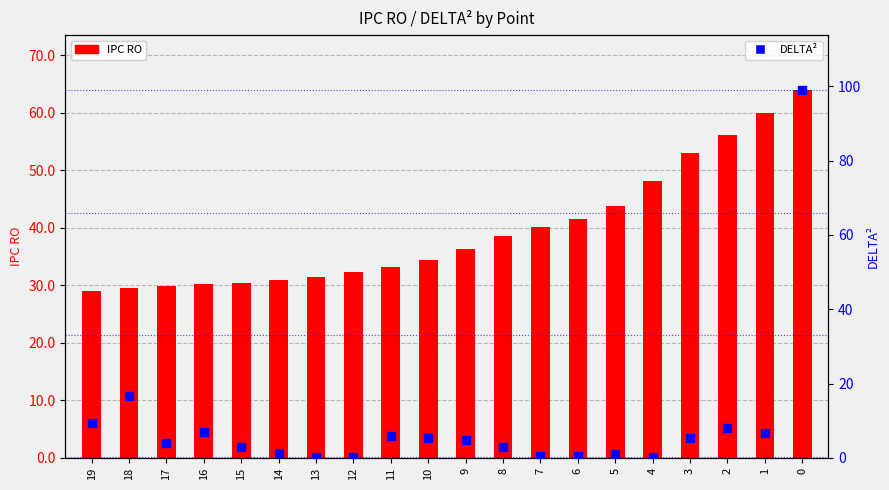

Which series has the largest Y range (max minus min)?

DELTA²